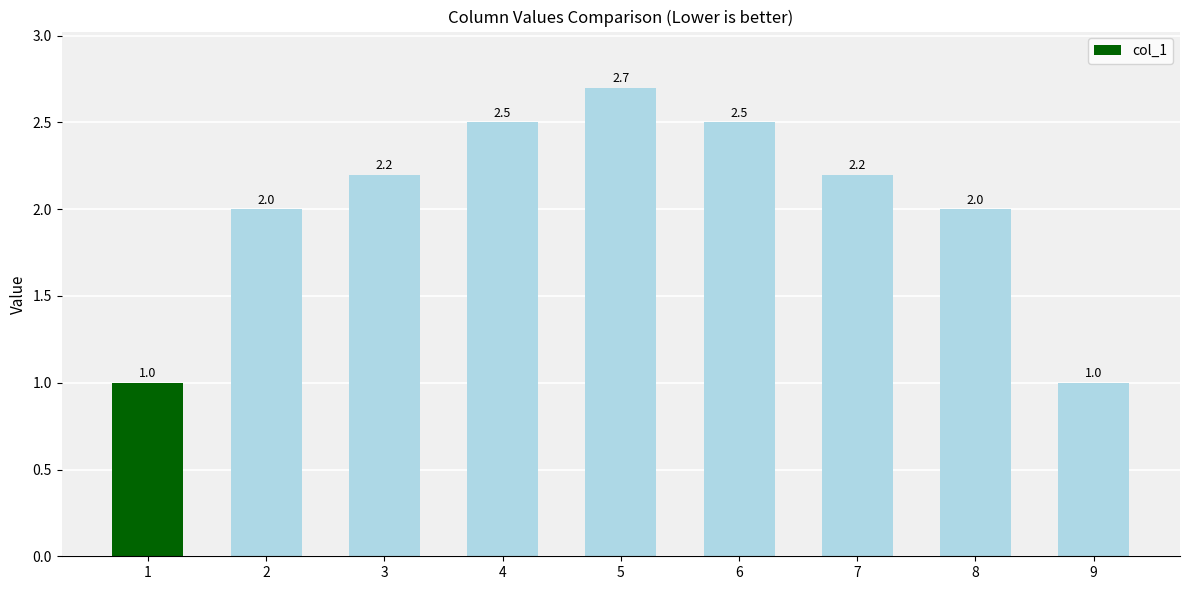

At which category does the chart reach its peak across all series?

5